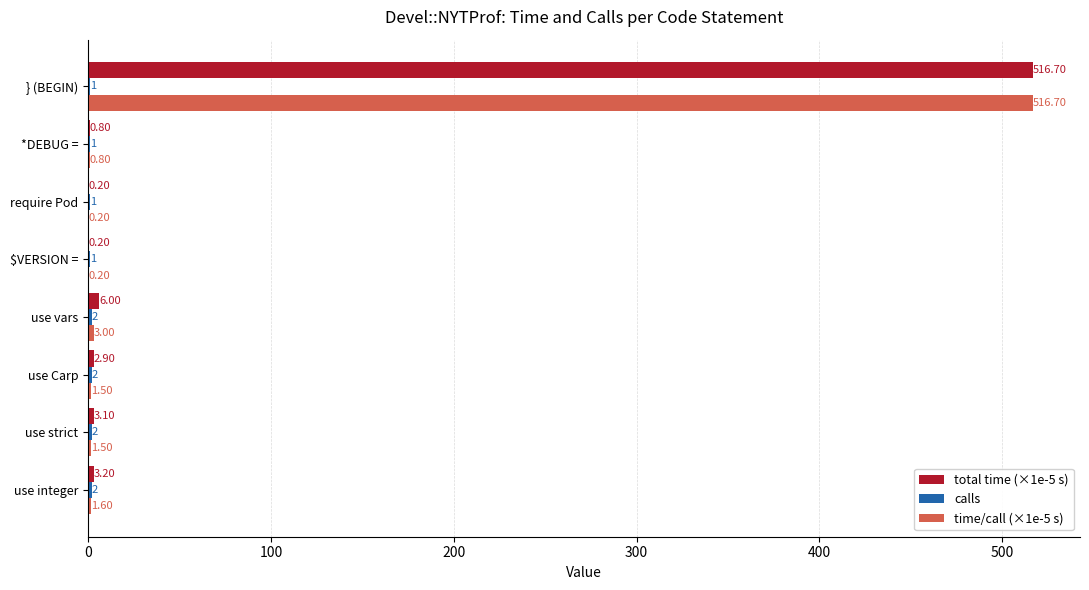

What is the sum of all total time (×1e-5 s) values?

533.1